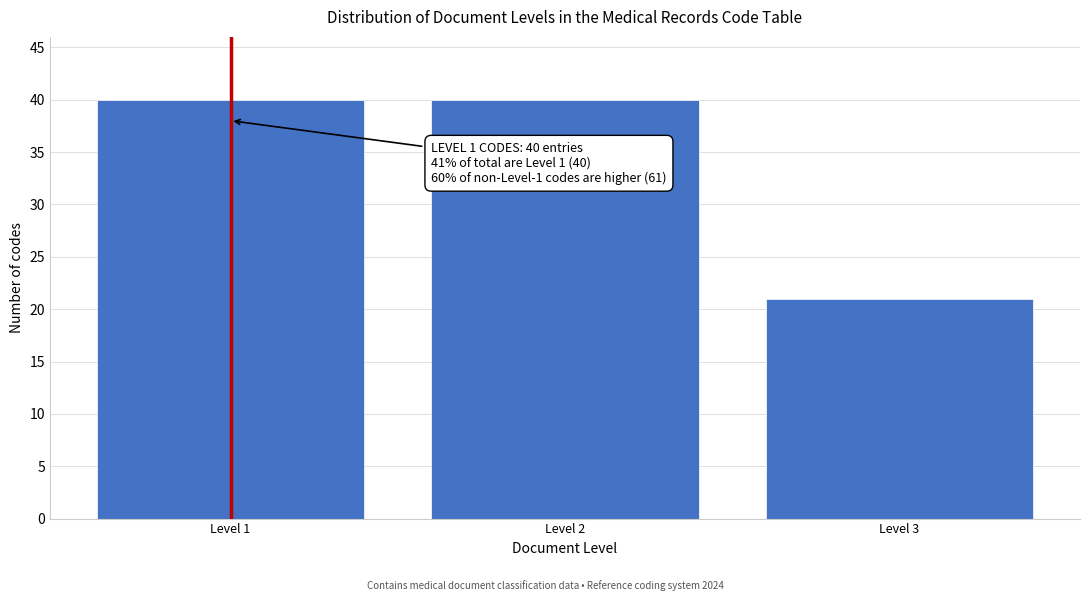

Reading left to right, extract all data points from this chart.

40	40	21